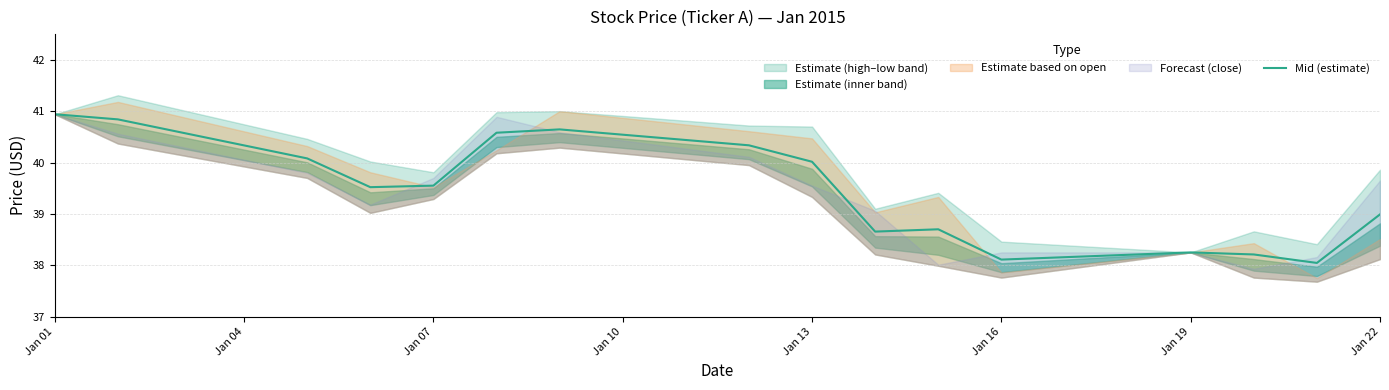

Is this an area chart (filled region under the line)?

No